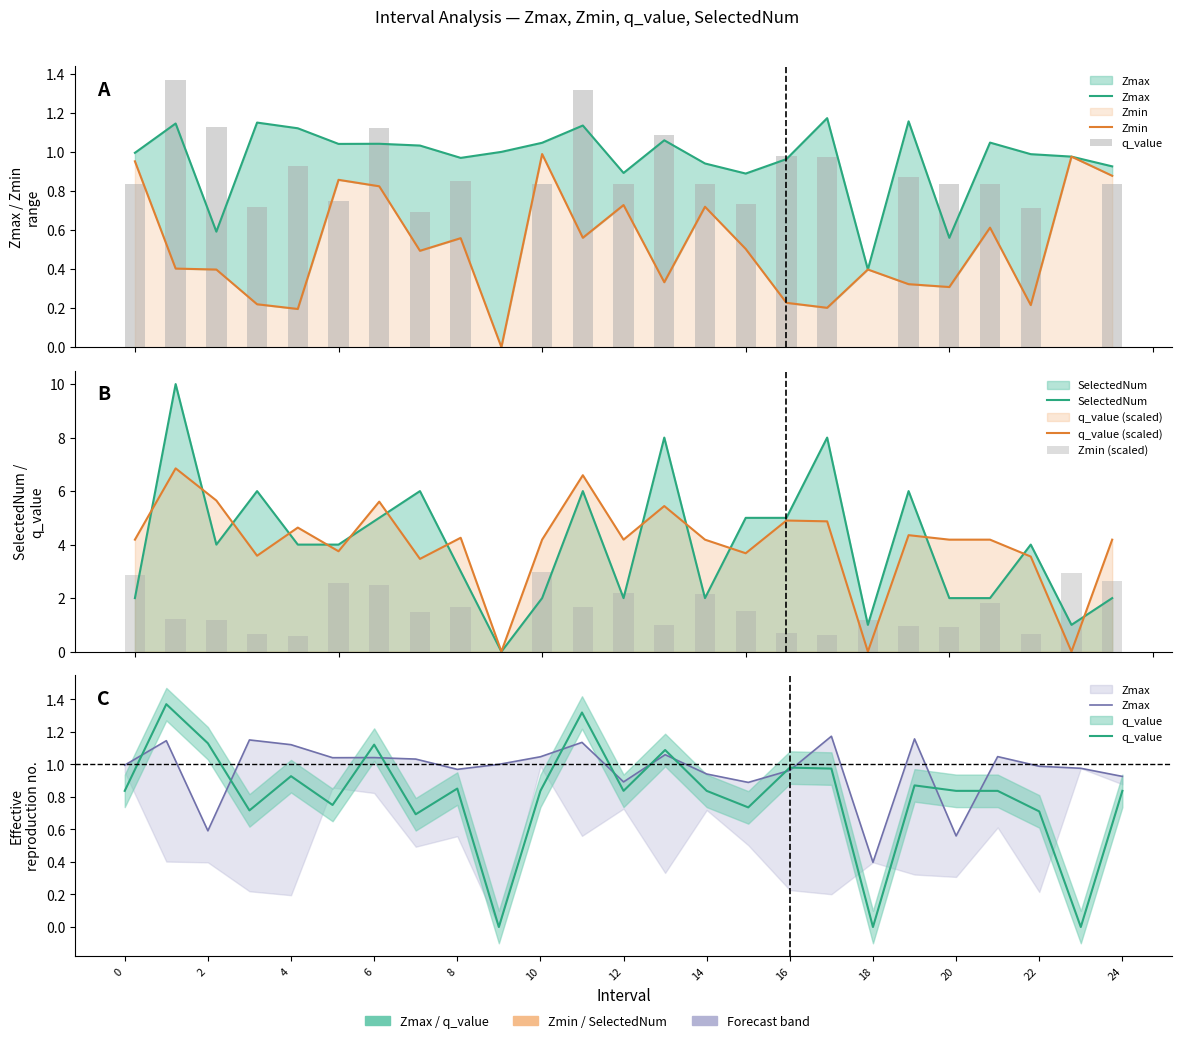

What is the difference between the maximum and minimum values in the q_value series?

1.4